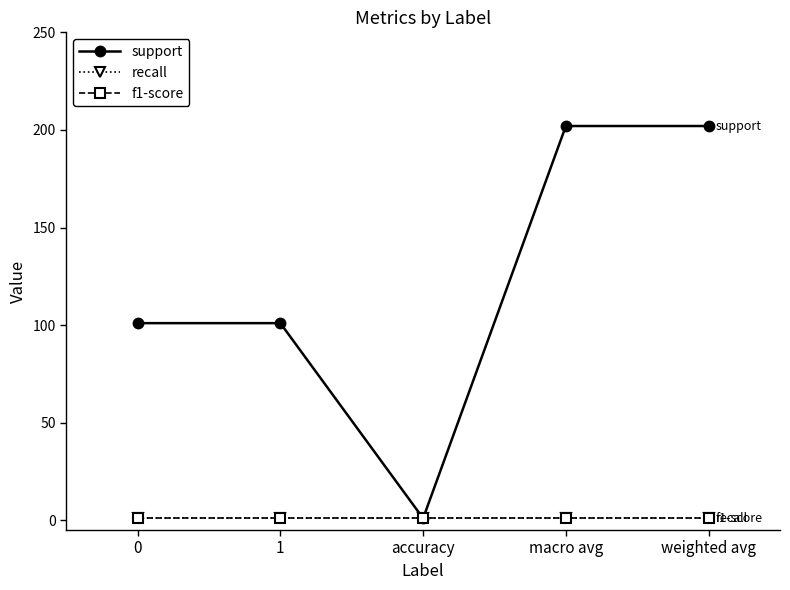

True or false: support has a value of 101 at 0.

True